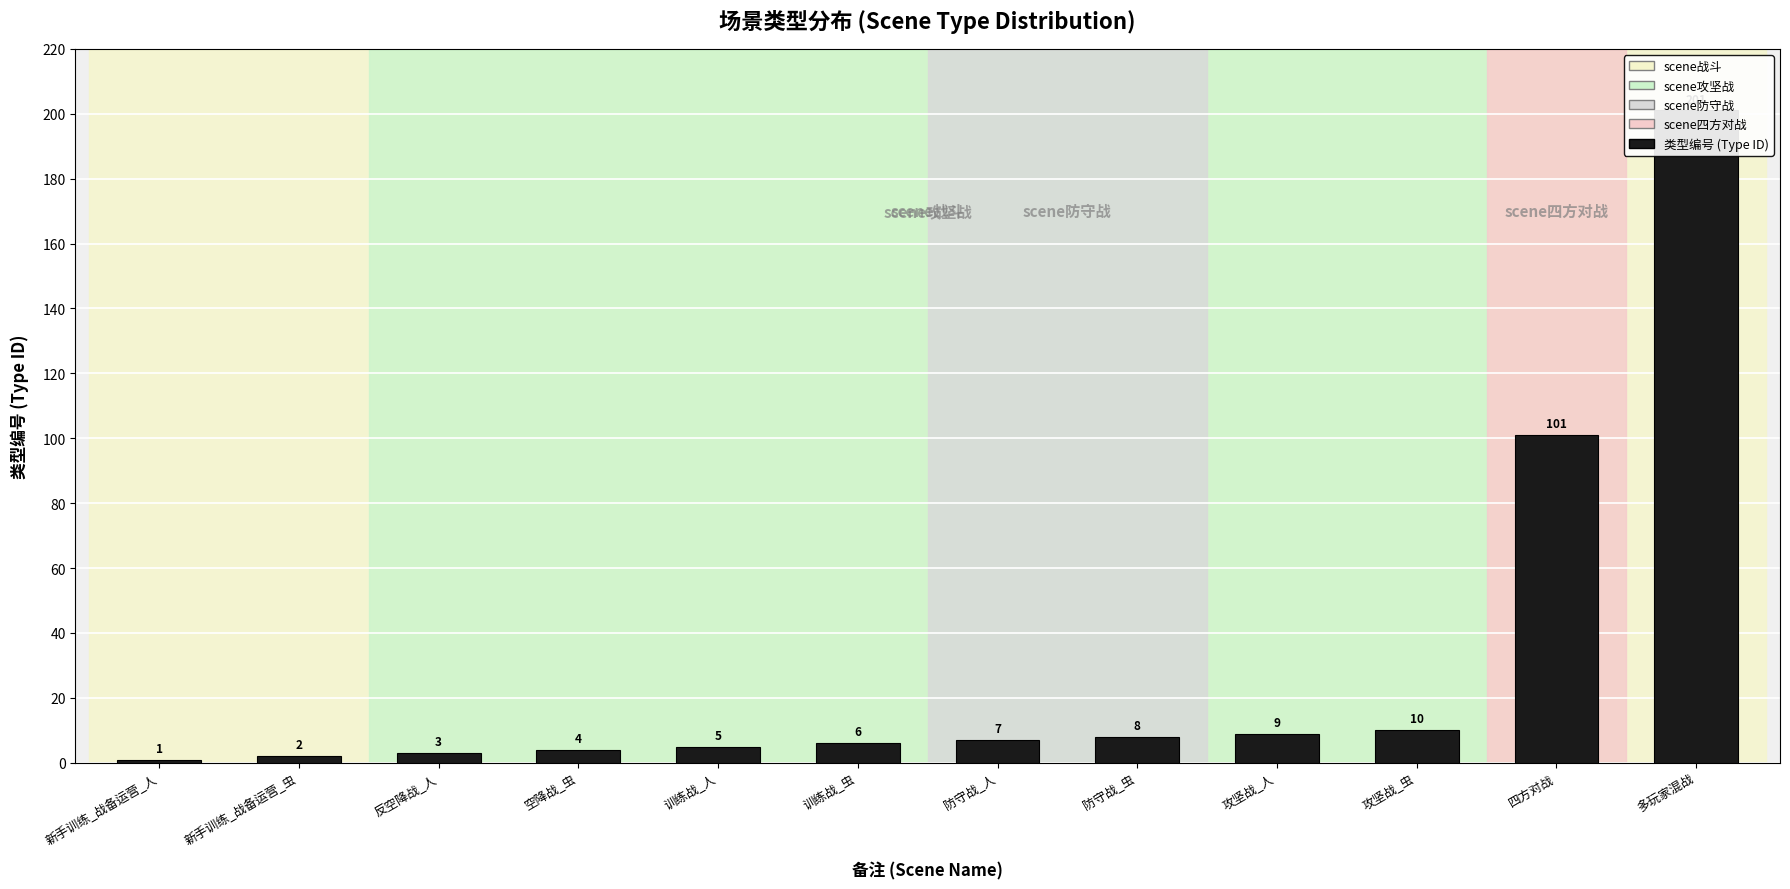

Reading left to right, list all the values displayed in this chart.

1	2	3	4	5	6	7	8	9	10	101	201